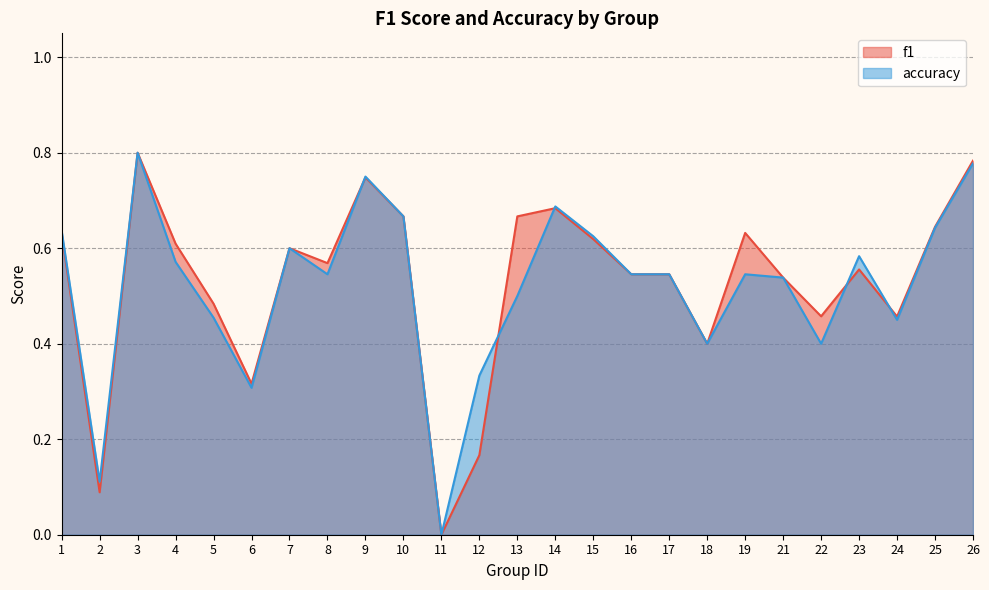

The f1 series shows 0.6 at 1. True or false?

True